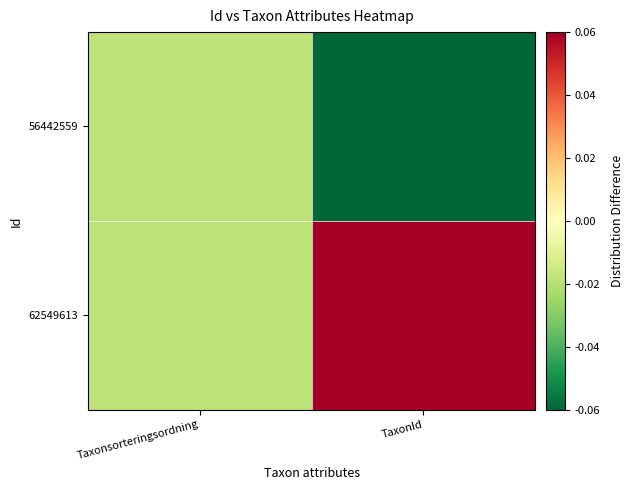

Which series has the largest total across all categories?

62549613